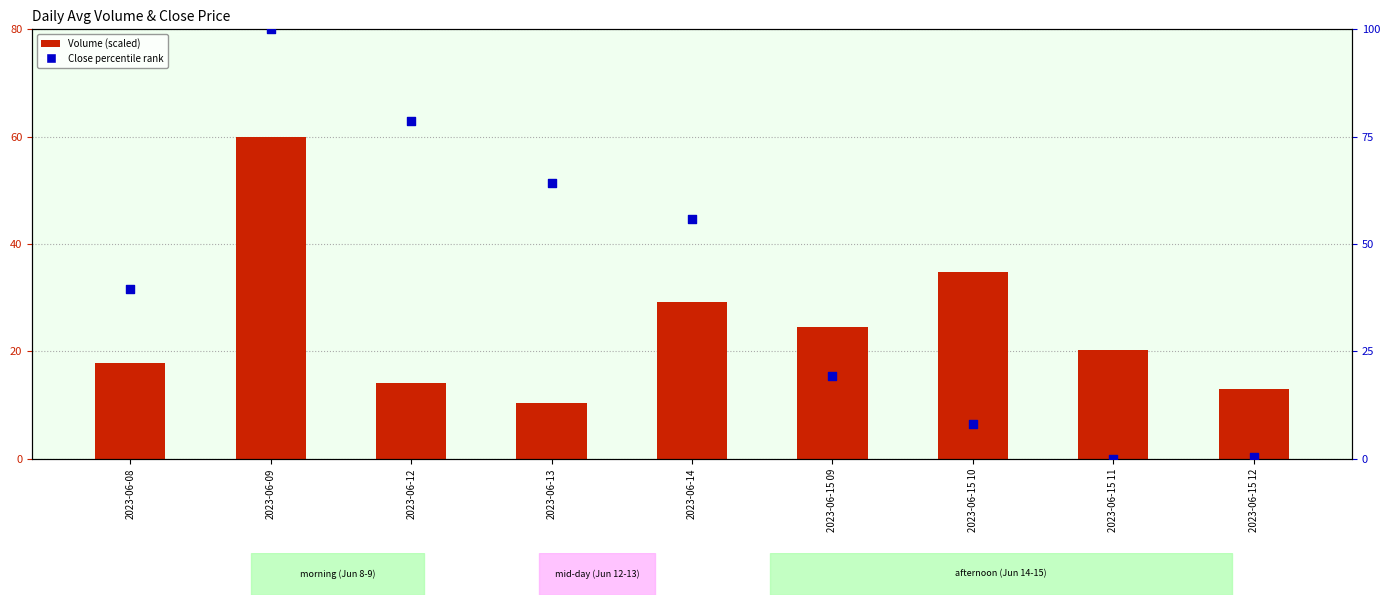

What is the total value across all series at 2023-06-15 09?

44.0